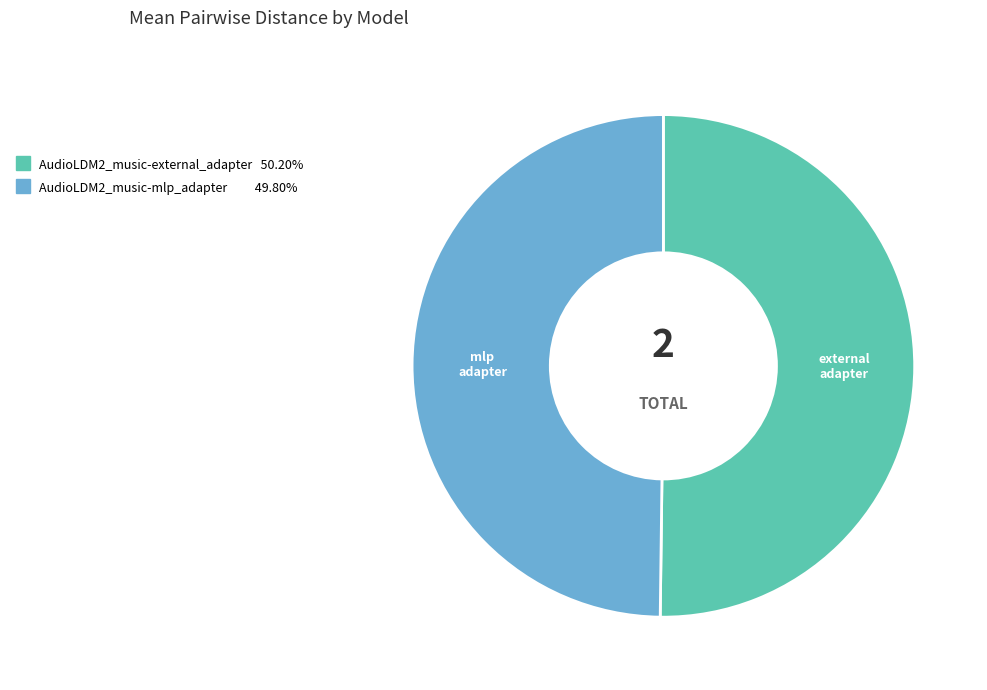

Do AudioLDM2_music-external_adapter and AudioLDM2_music-mlp_adapter together represent more than half of the pie?

Yes